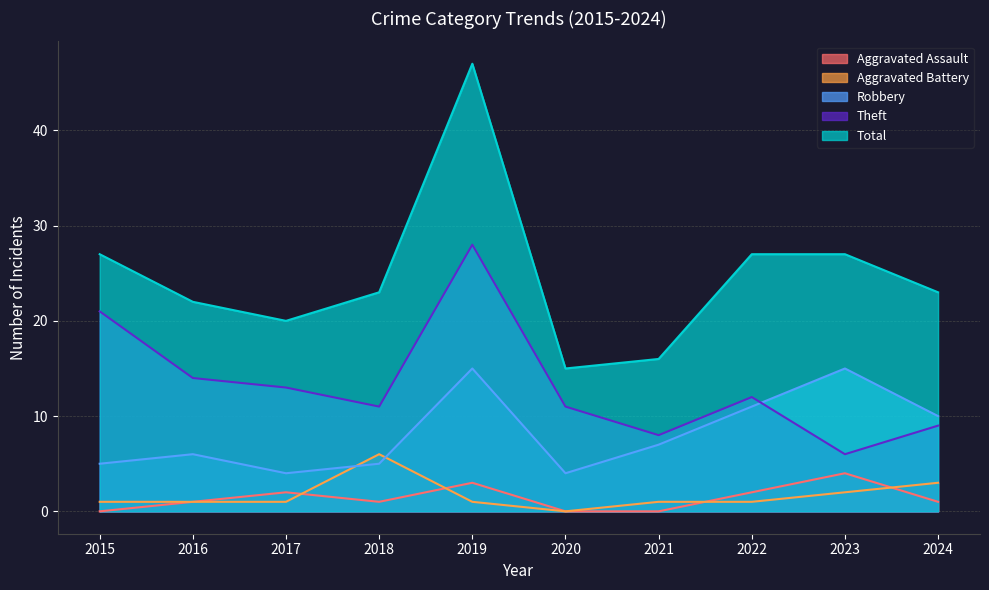

What is the difference between the maximum and minimum values in the Theft series?

22